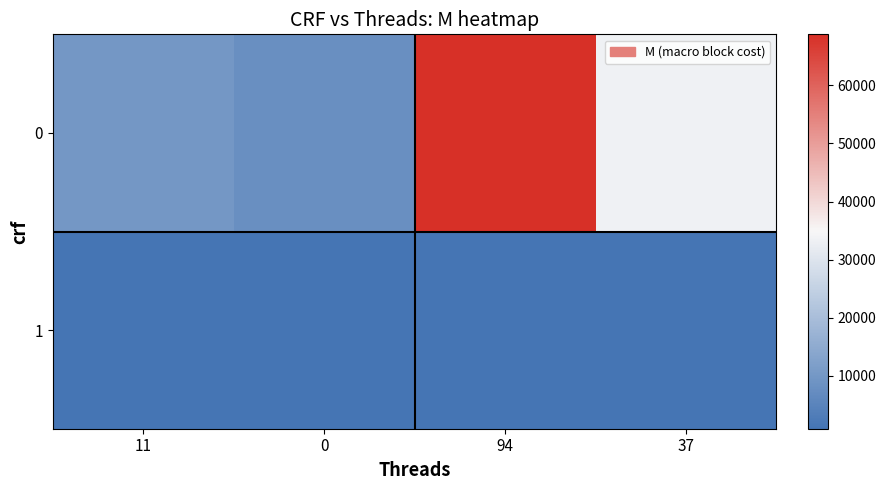

Rank the series at 94 from highest to lowest value.

0, 1